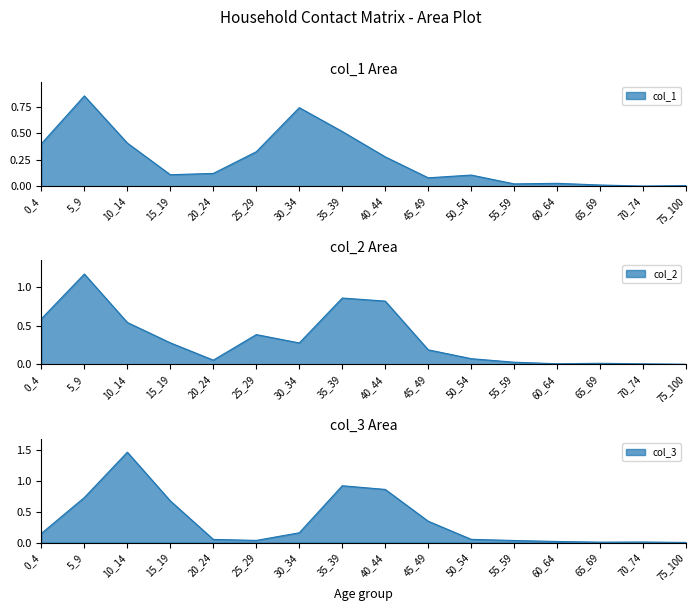

What is the spread (max minus min) of values at 0_4?

0.4